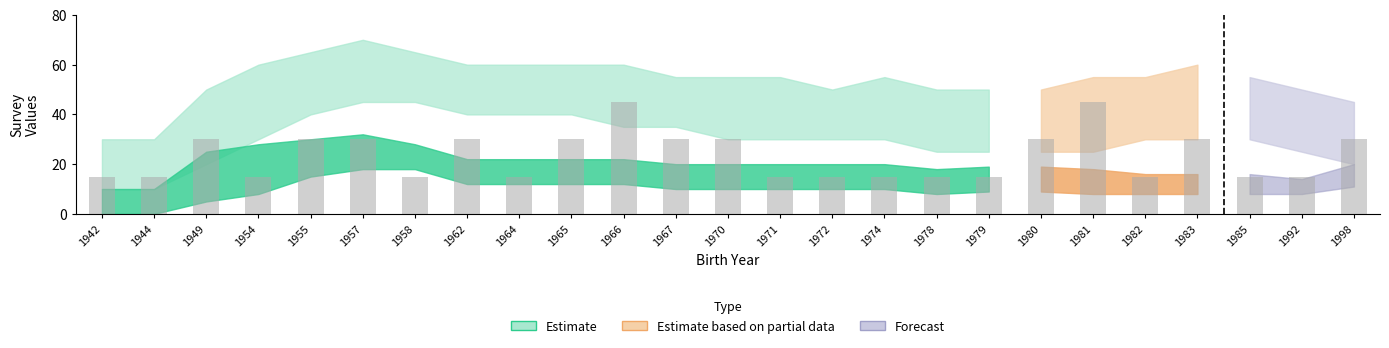

The chart shows a value of 15 at 1971. True or false?

True